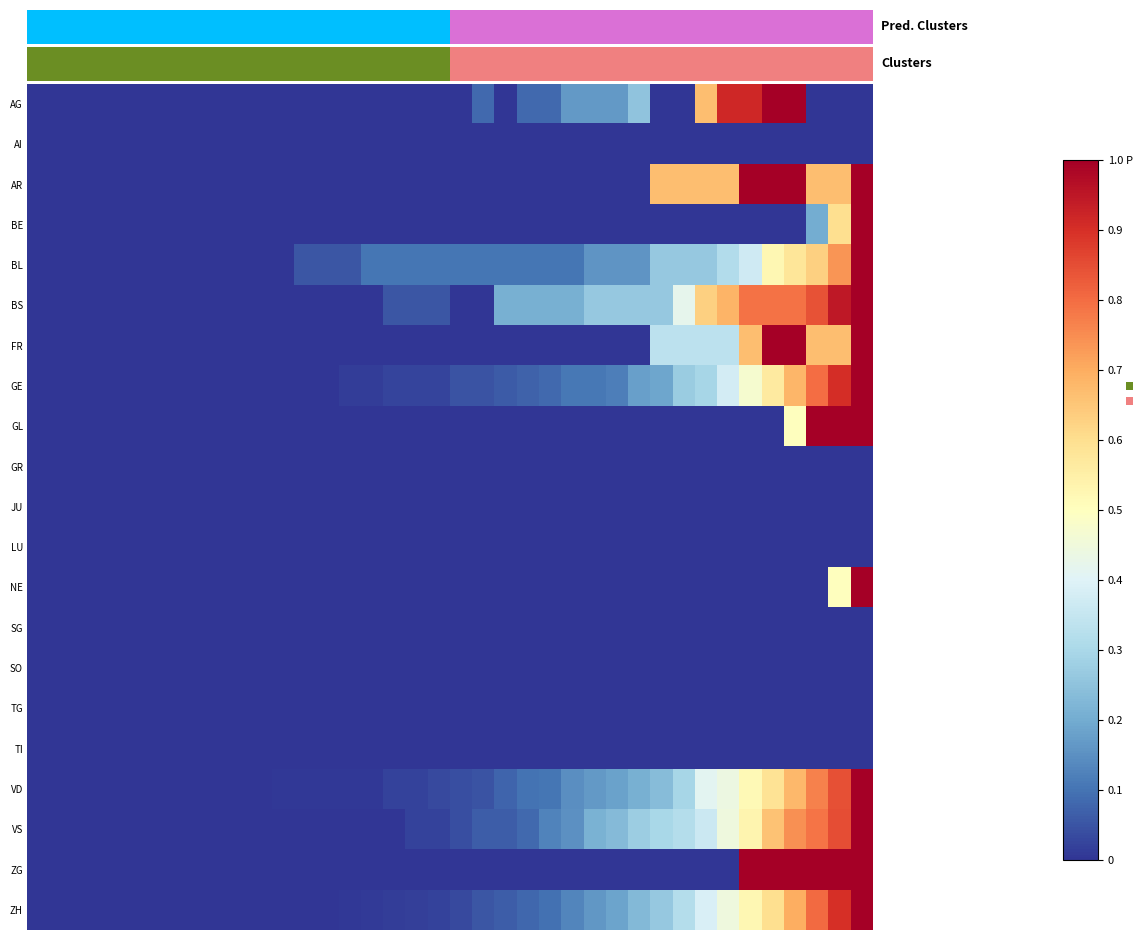

What is the greatest value displayed?

1.0